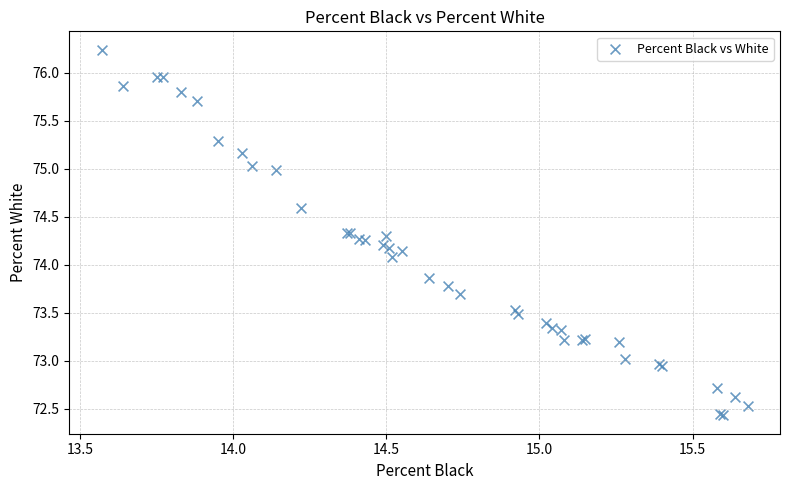

What Y value in the scatter plot is closest to 74?

74.1